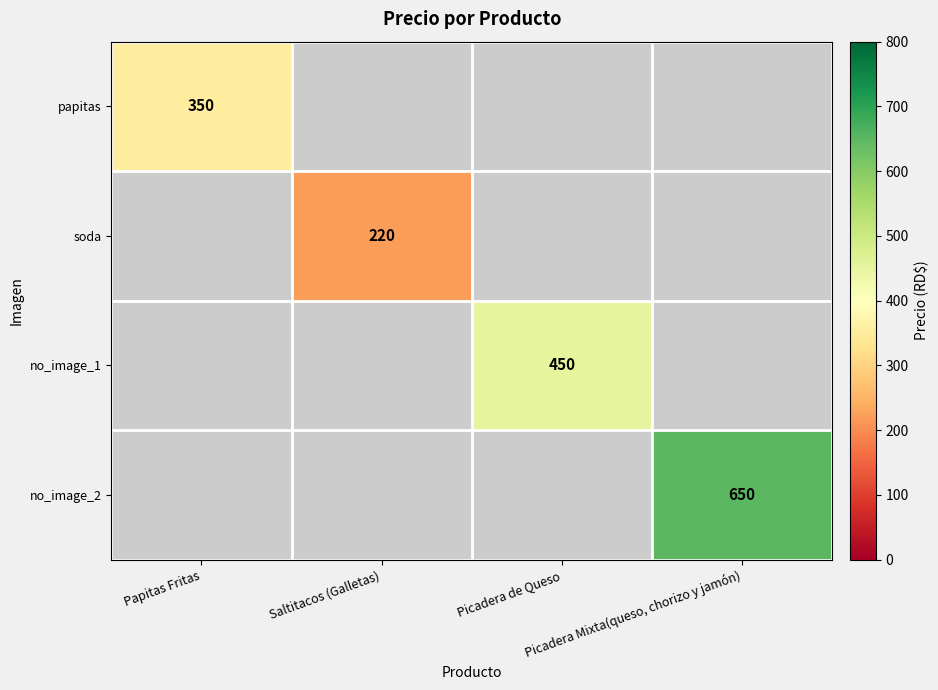

Is the value of papitas at Saltitacos (Galletas) greater than the value of soda at Saltitacos (Galletas)?

No